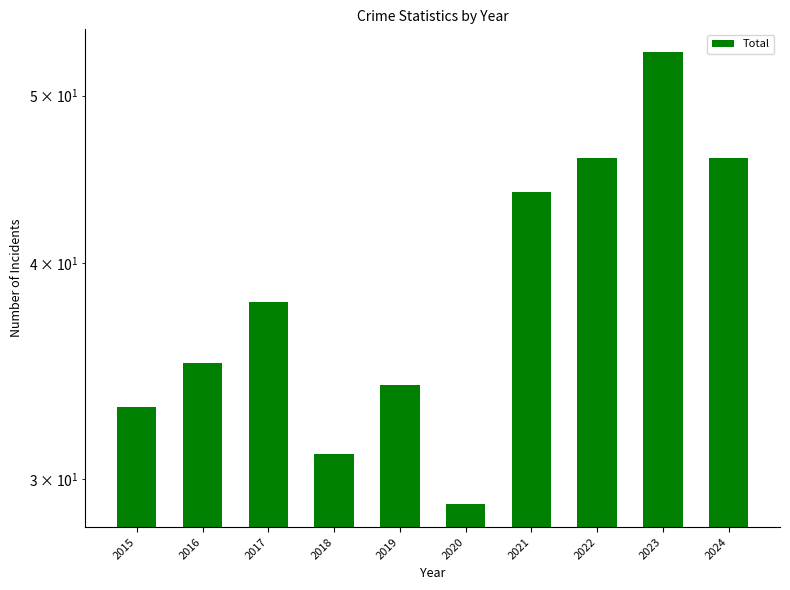

The value at 2020 is 45. True or false?

False